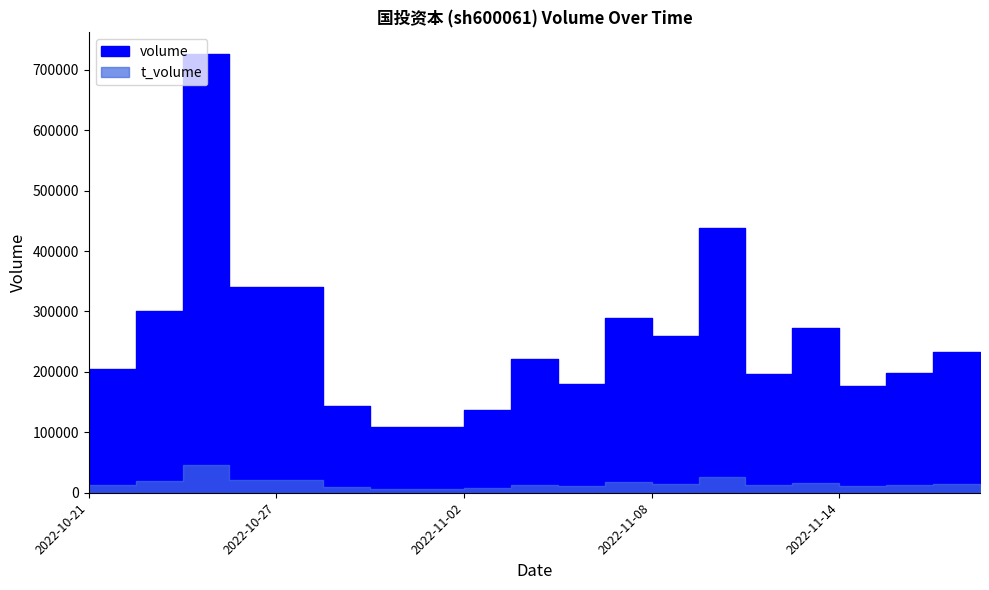

At how many categories does at least one series exceed 684971?

1